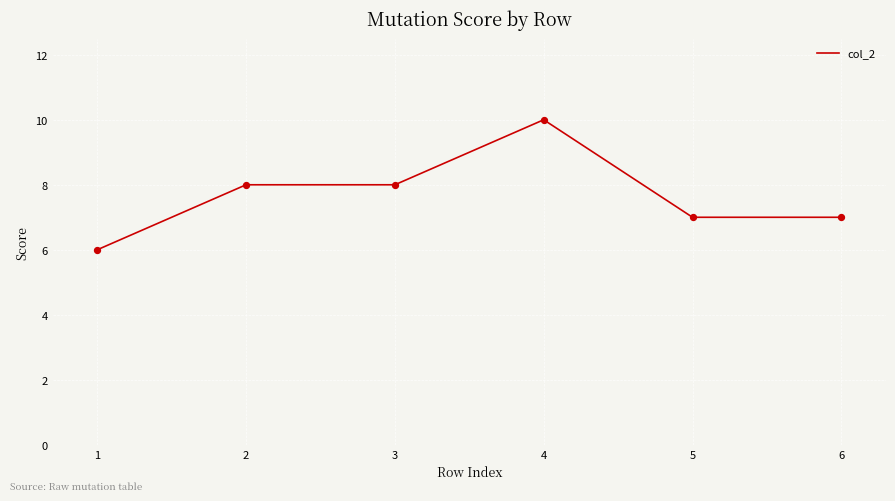

What is the change in value from 1 to 5?

+1